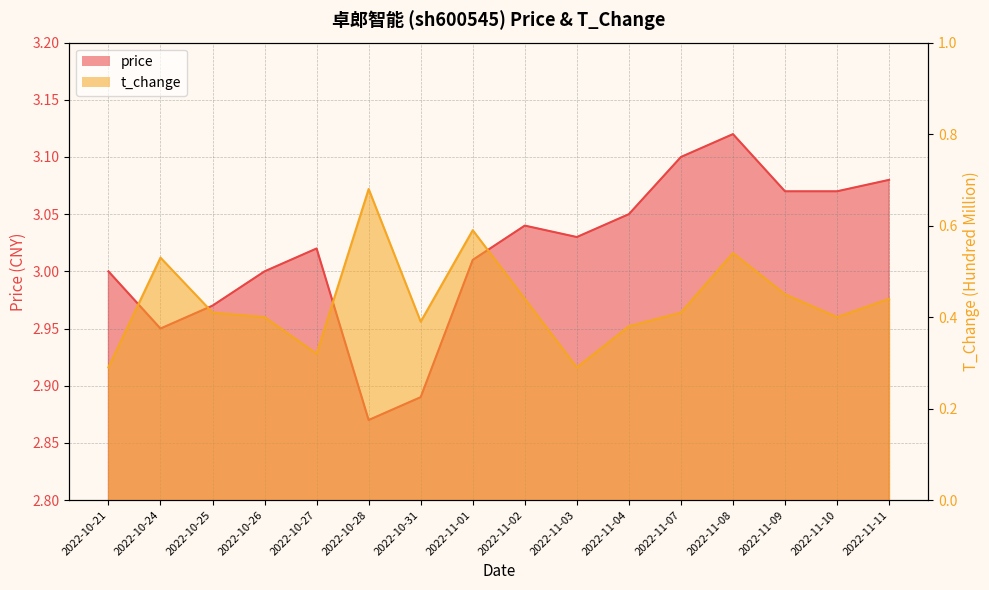

What is the label of the 11th point from the right?

2022-10-28